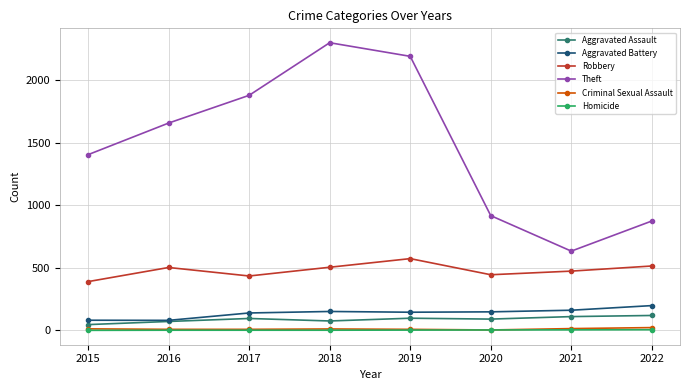

Is the value of Aggravated Battery at 2017 greater than the value of Theft at 2015?

No